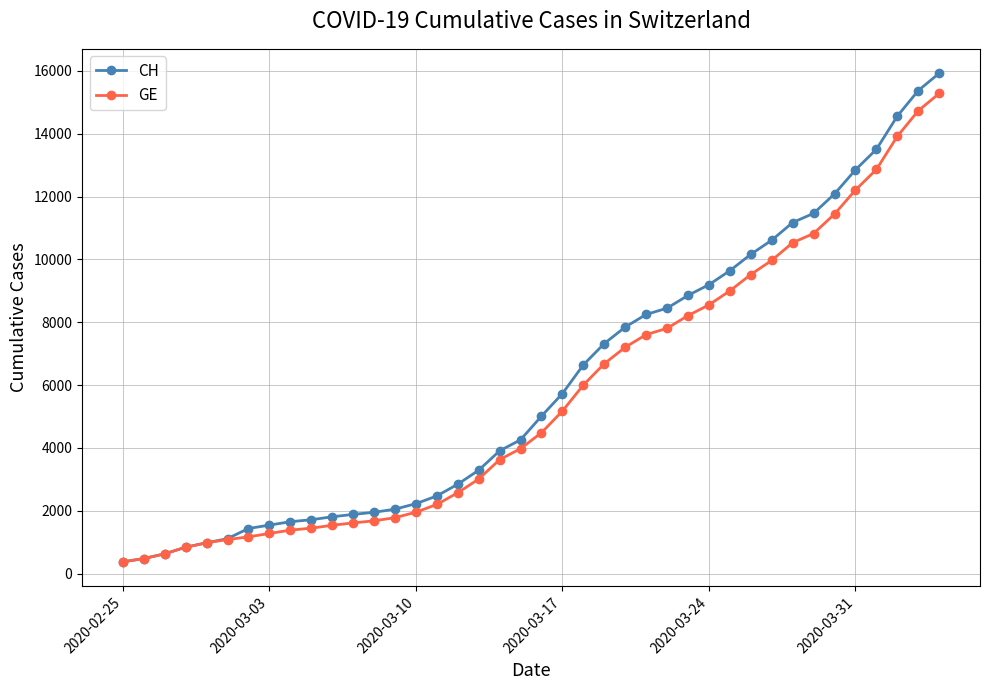

Which series has the widest spread of values?

CH